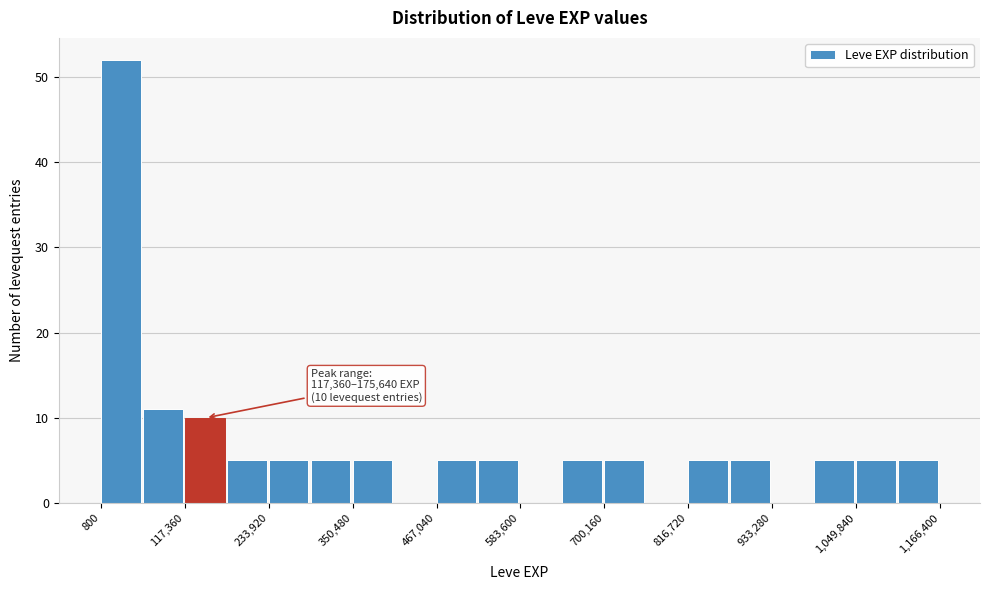

Read against the x-axis, roughly where is the centre of the tallest bar?

20000